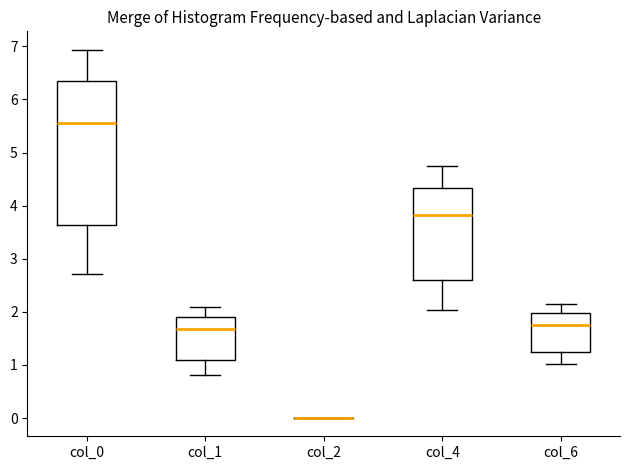

Reading left to right, read every box against the y-axis: the position of its median line, the range the box covers, and the ends of its whiskers. The values are not printed on the chart, so give them approximately, as read against the axis.

col_0: median 5.6, box 3.6 to 6.3, whiskers 2.7 to 6.9
col_1: median 1.7, box 1.1 to 1.9, whiskers 0.8 to 2.1
col_2: box collapsed to a line at 0.0, whiskers 0.0 to 0.0
col_4: median 3.8, box 2.6 to 4.3, whiskers 2.0 to 4.7
col_6: median 1.8, box 1.2 to 2.0, whiskers 1.0 to 2.2